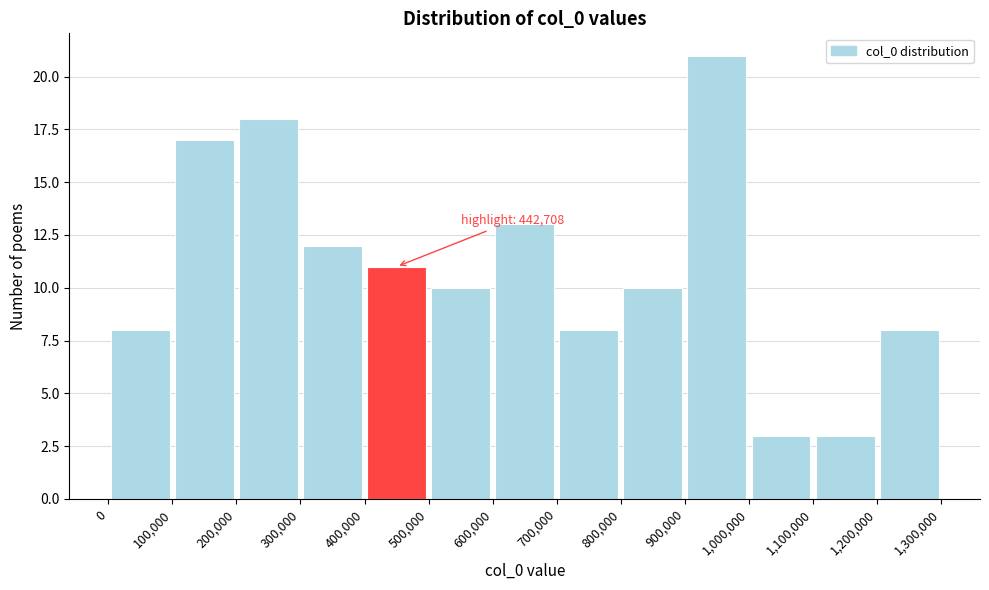

Over which range of the x-axis is the bar tallest?

900,000 to 1,000,000